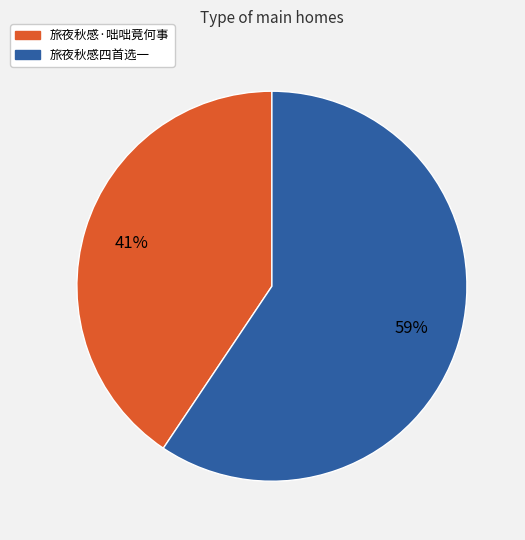

Approximately how many times larger is the value at 旅夜秋感·咄咄竟何事 compared to 旅夜秋感四首选一?

0.7